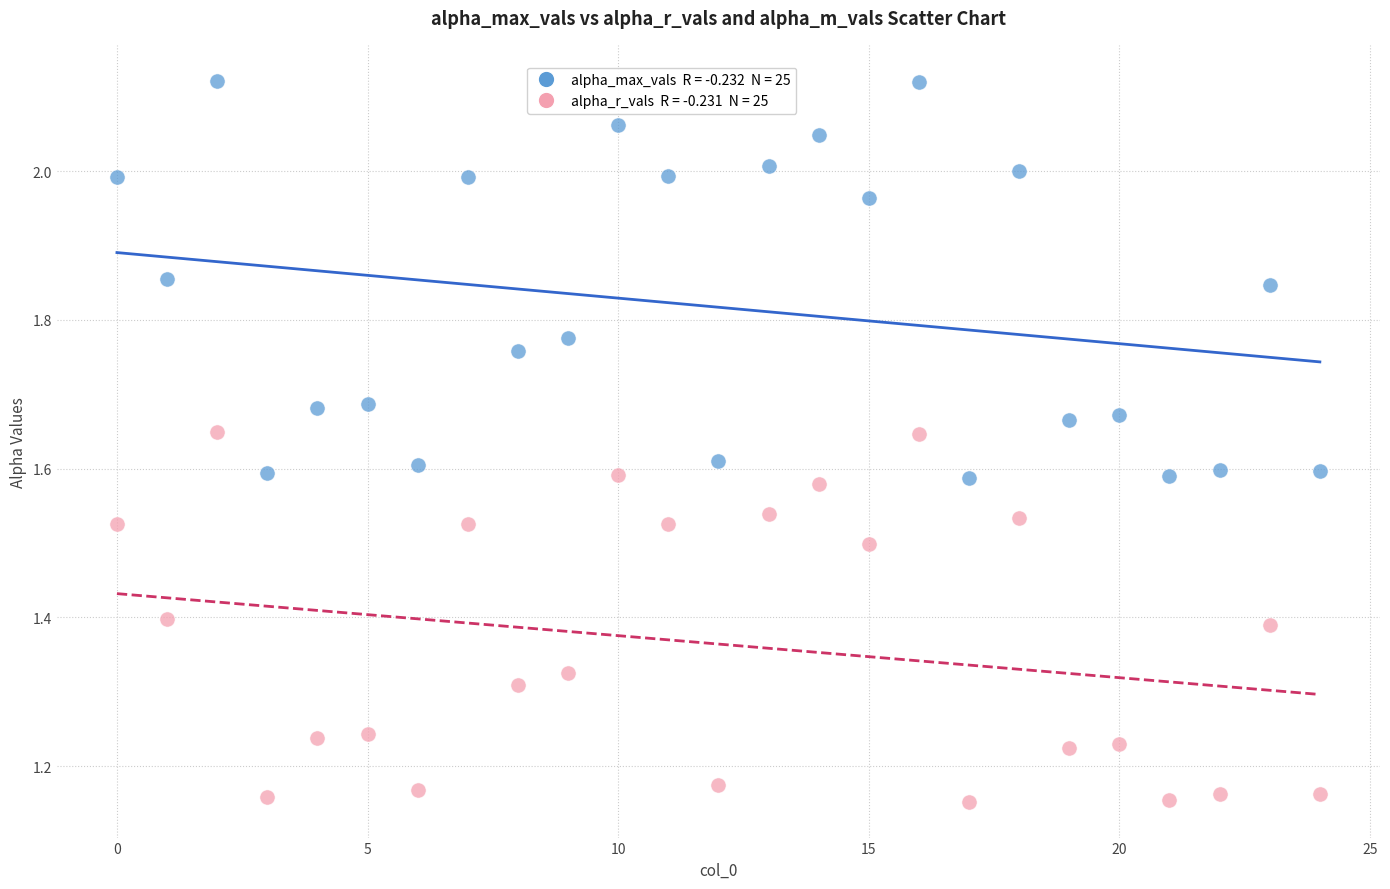

Across all data points, what is the range of Y values (max minus min)?

1.0